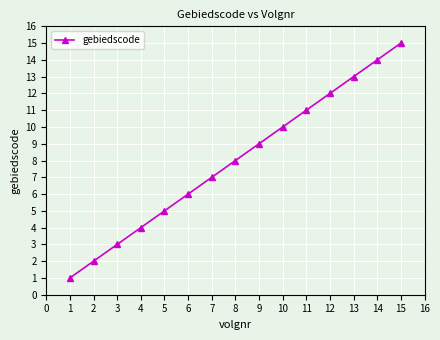

List the labels in order of value, largest first.

15, 14, 13, 12, 11, 10, 9, 8, 7, 6, 5, 4, 3, 2, 1